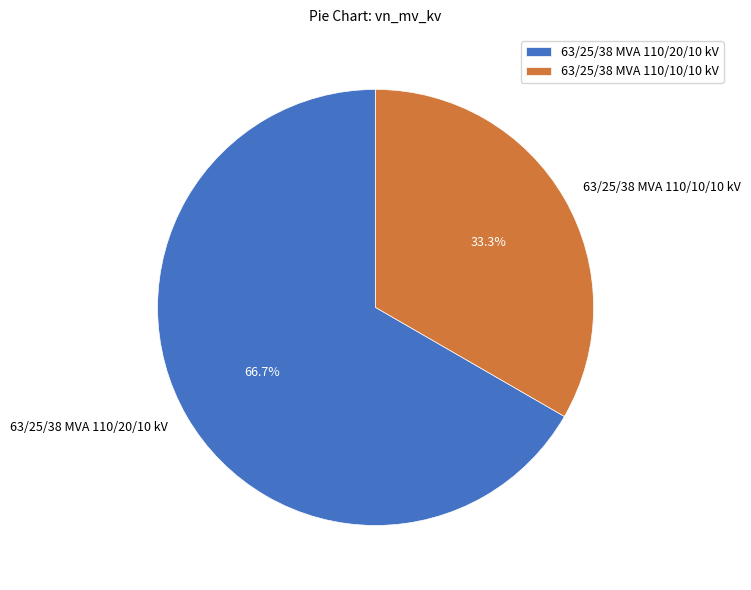

To the nearest percent, what percentage of the pie is 63/25/38 MVA 110/10/10 kV?

33%